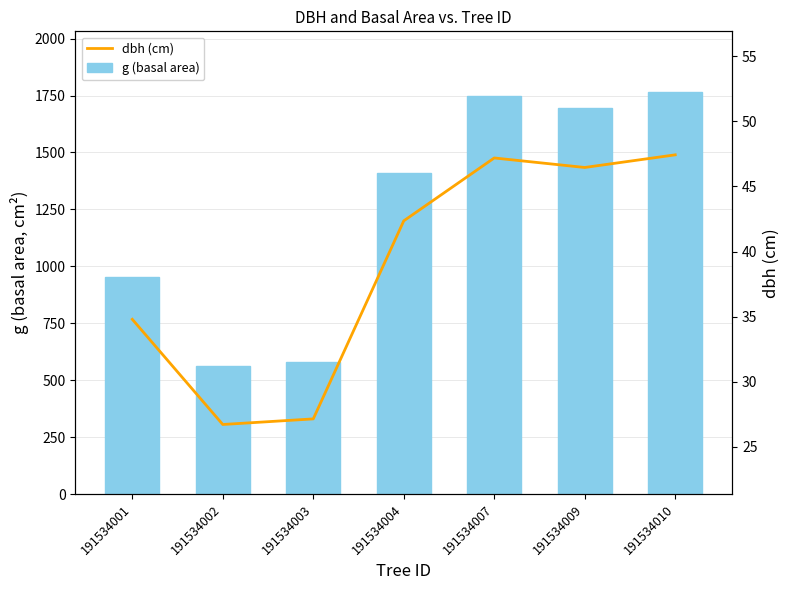

Does the chart contain stacked bars?

No